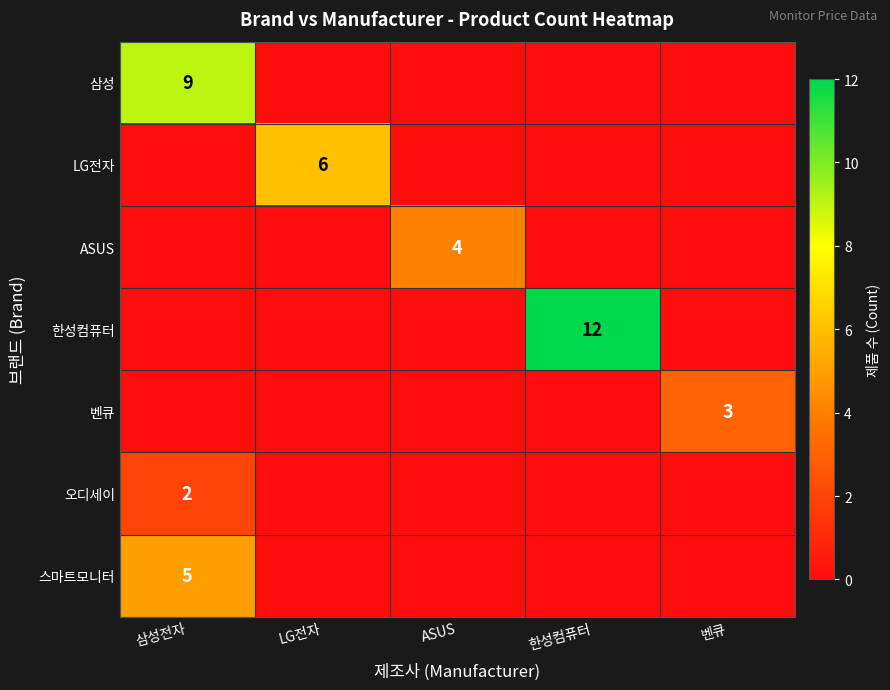

Is it true that 벤큐 equals 1 at 벤큐?

False